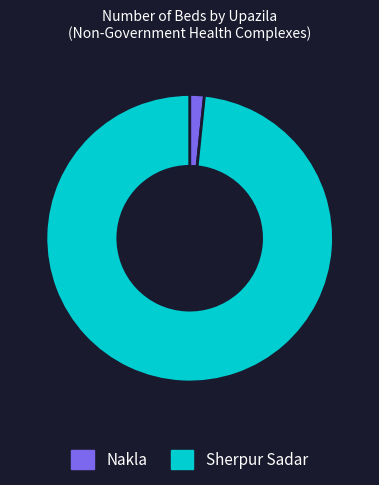

What is the largest slice in the pie chart?

Sherpur Sadar